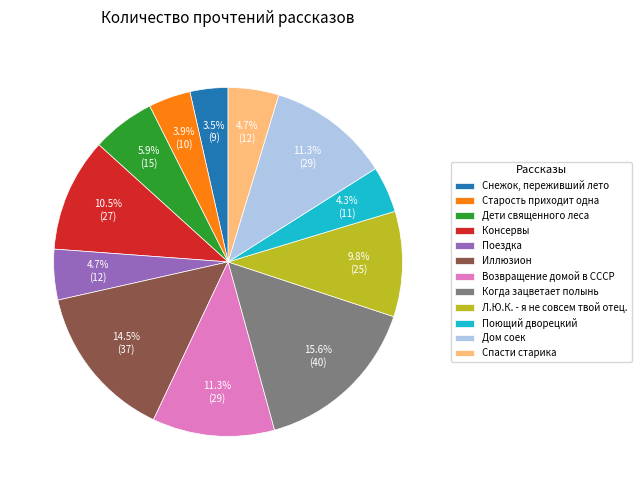

What is the ratio of the value at Когда зацветает полынь to the value at Поездка?

3.3